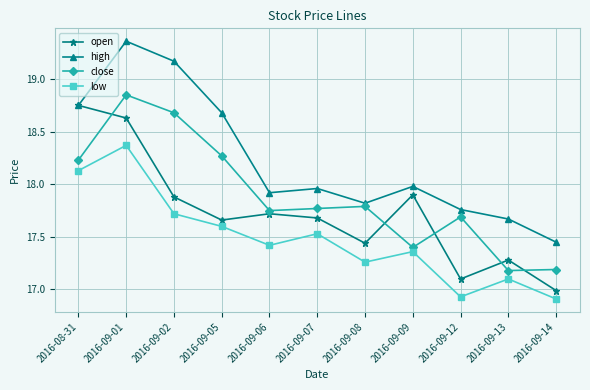

At which category does the chart reach its peak across all series?

2016-09-01